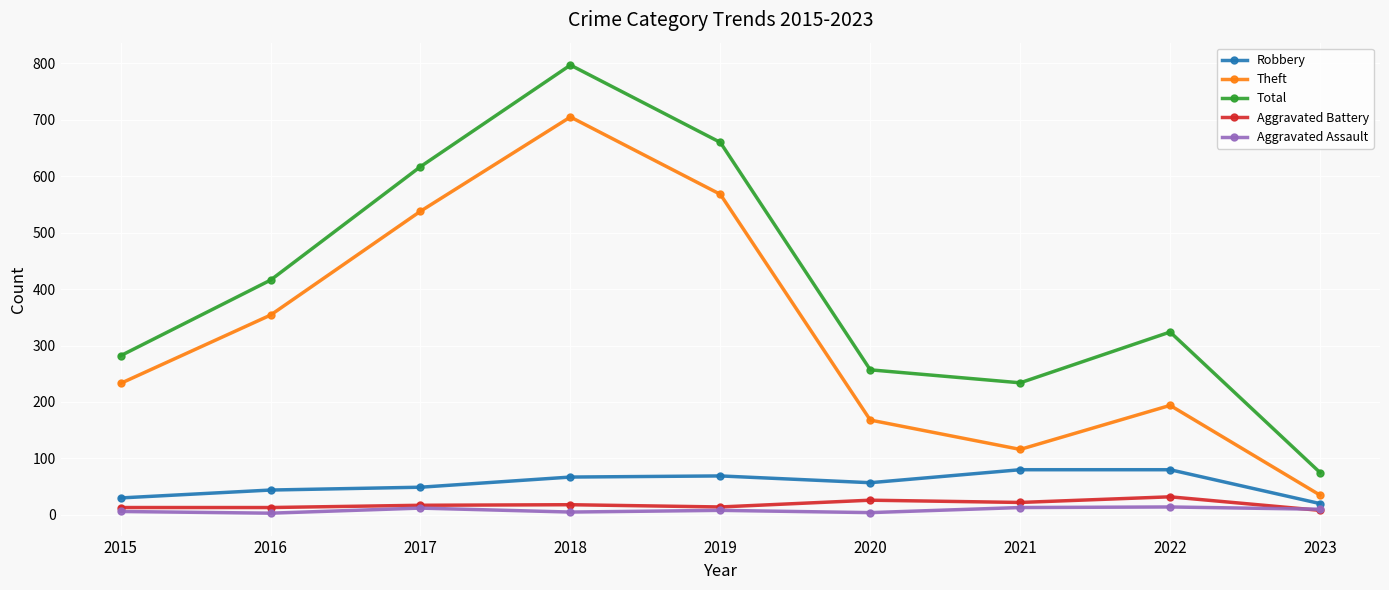

At which category does Theft reach its first local peak?

2018